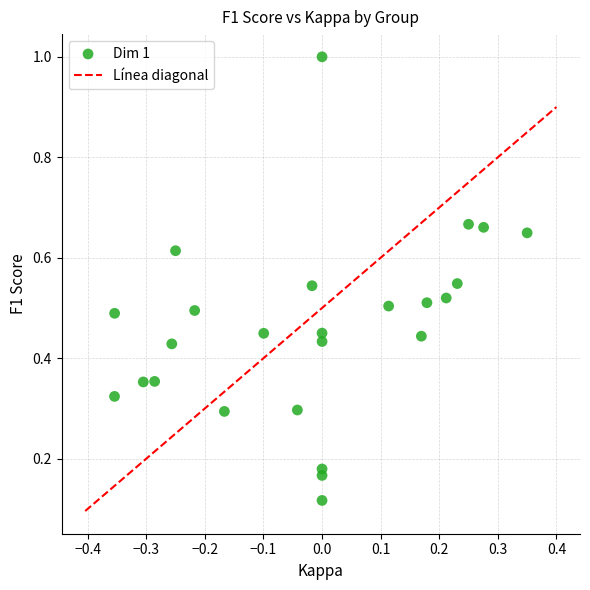

What is the range of Y values (max minus min)?

0.9